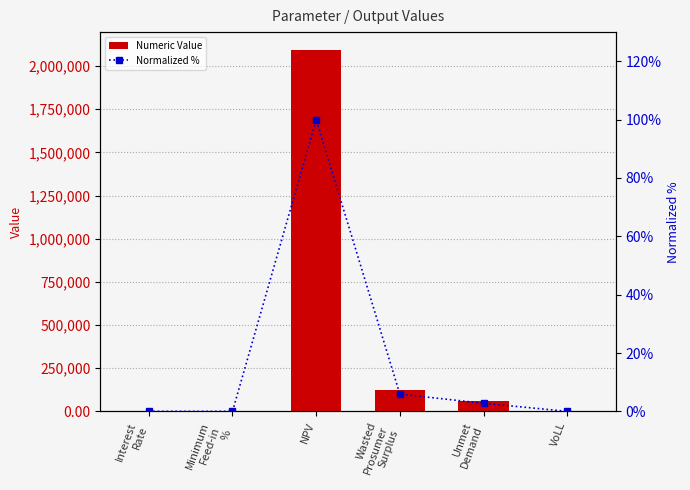

The value of Numeric Value at NPV is 1187031.0. True or false?

False